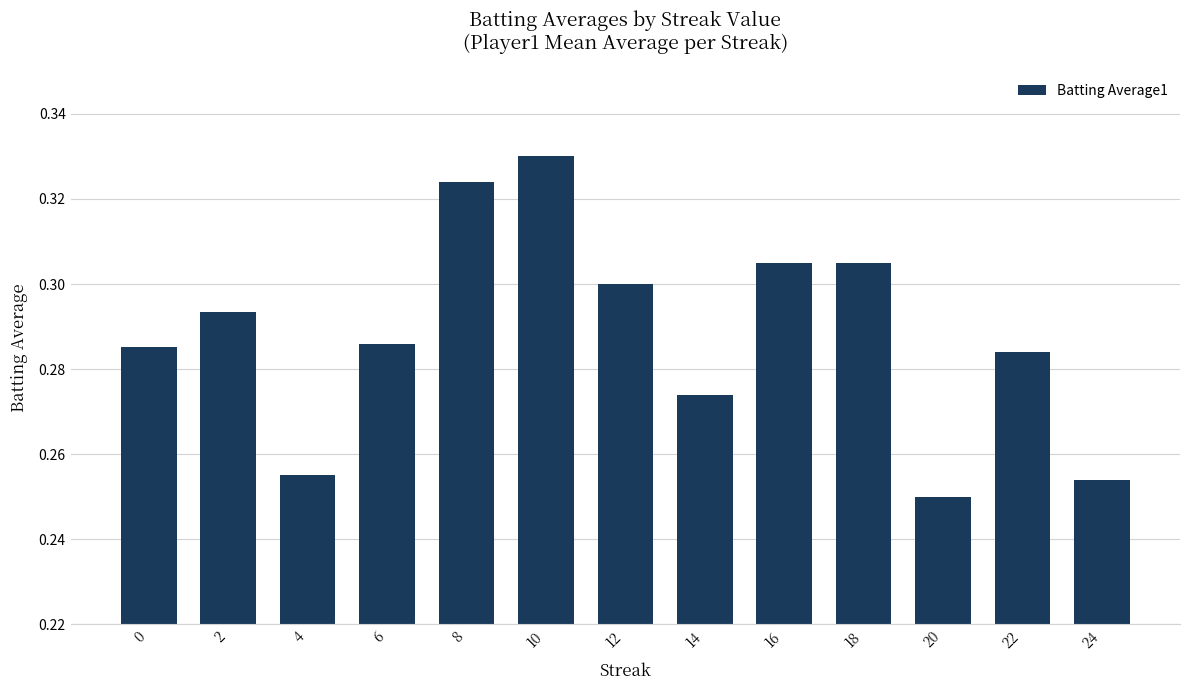

What is the difference between the maximum and minimum values?

0.1